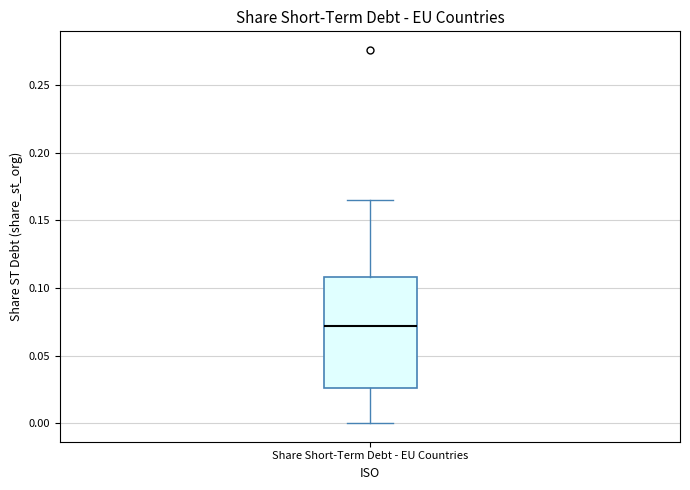

Read this box plot against the y-axis: the position of the median line, the range covered by the box, and the ends of both whiskers. The values are not printed on the chart, so give them approximately, as read against the axis.

median 0.070, box 0.025 to 0.110, whiskers 0.000 to 0.165